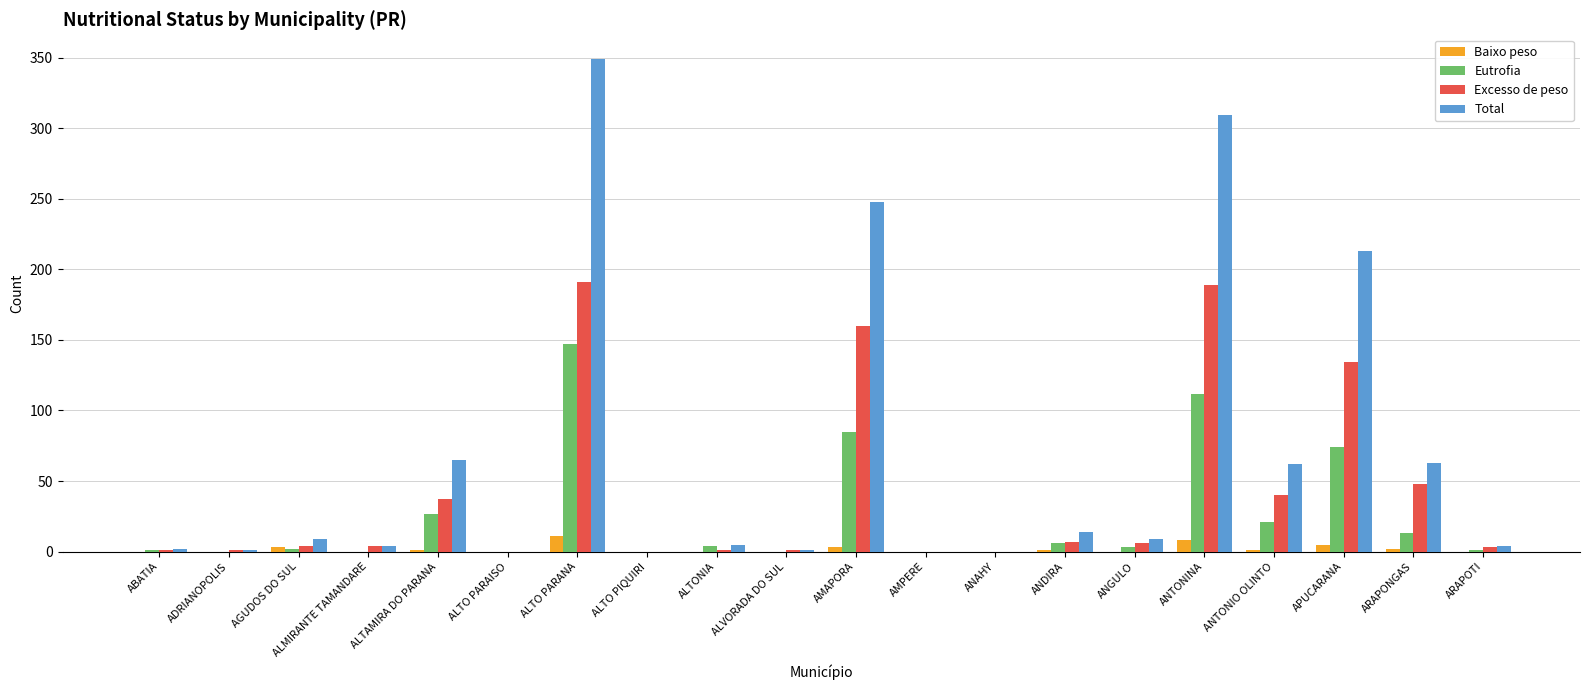

What is the sum of all Eutrofia values?

496